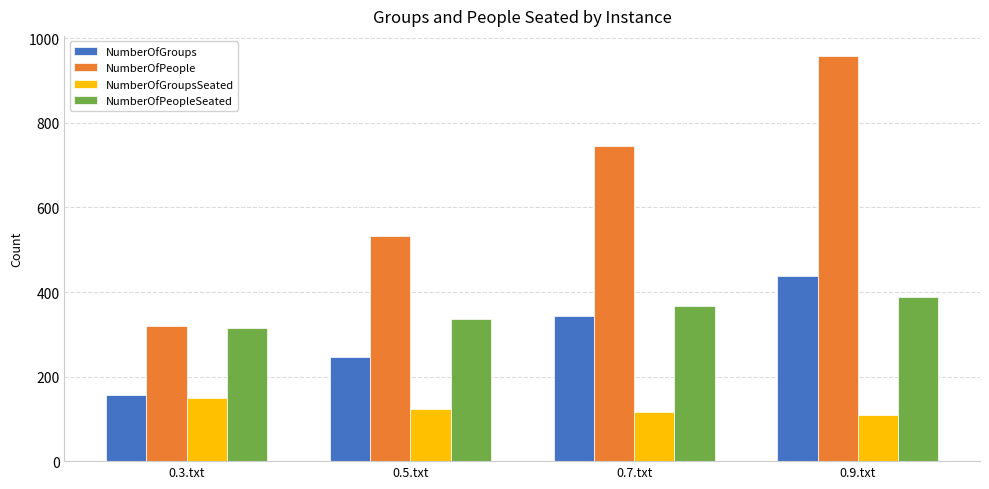

Which series changed the most between 0.5.txt and 0.7.txt?

NumberOfPeople